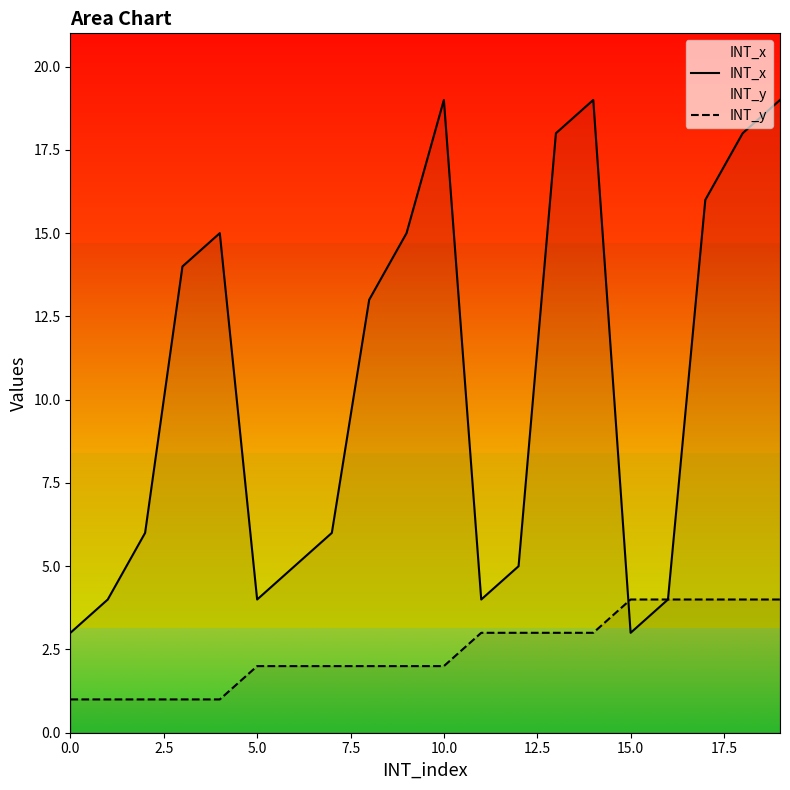

Which category has the highest value across all series?

10